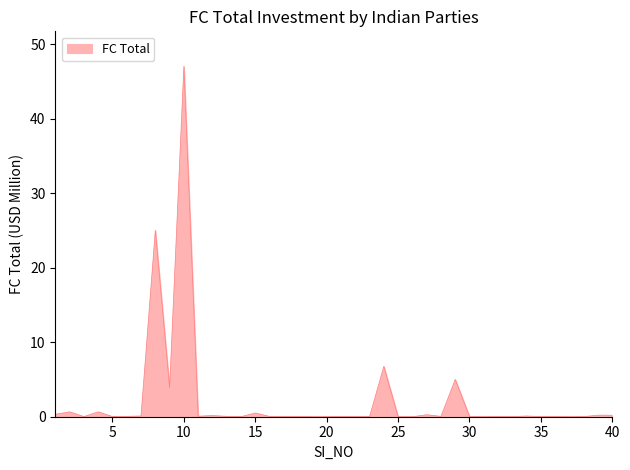

What is the difference between the maximum and minimum values?

47.0